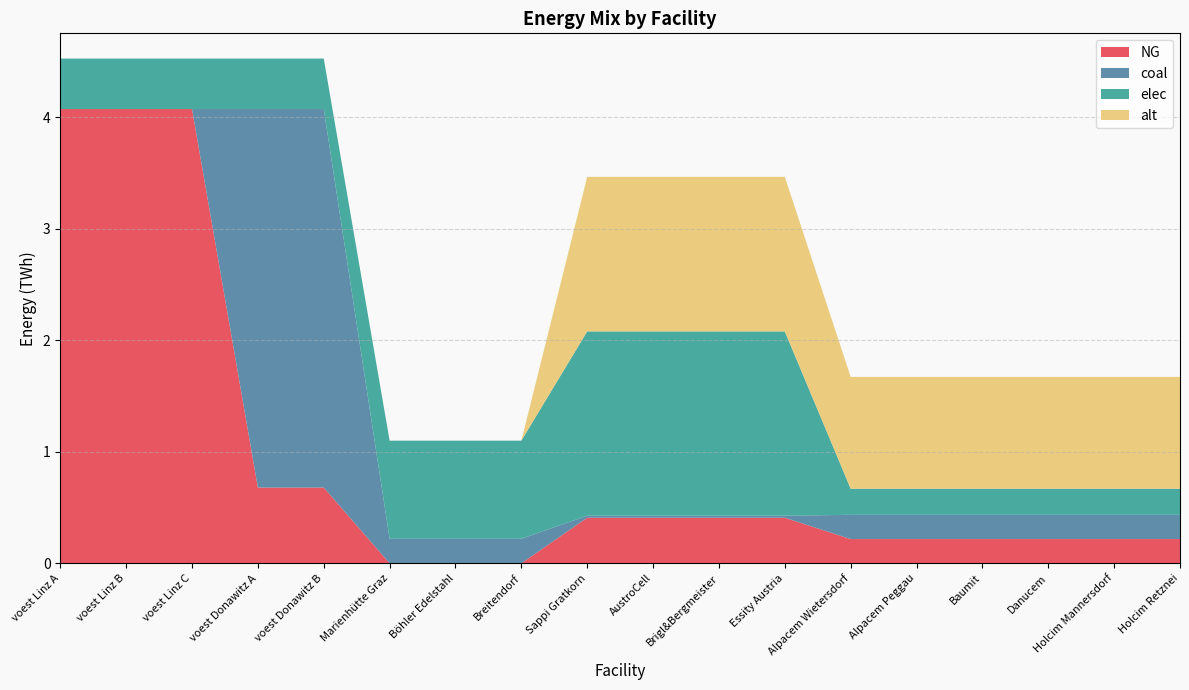

Reading left to right, transcribe all the data shown in this chart.

NG: 4.1	4.1	4.1	0.7	0.7	0.0	0.0	0.0	0.4	0.4	0.4	0.4	0.2	0.2	0.2	0.2	0.2	0.2
coal: 0.0	0.0	0.0	3.4	3.4	0.2	0.2	0.2	0.0	0.0	0.0	0.0	0.2	0.2	0.2	0.2	0.2	0.2
elec: 0.5	0.5	0.5	0.5	0.5	0.9	0.9	0.9	1.7	1.7	1.7	1.7	0.2	0.2	0.2	0.2	0.2	0.2
alt: 0.0	0.0	0.0	0.0	0.0	0.0	0.0	0.0	1.4	1.4	1.4	1.4	1.0	1.0	1.0	1.0	1.0	1.0